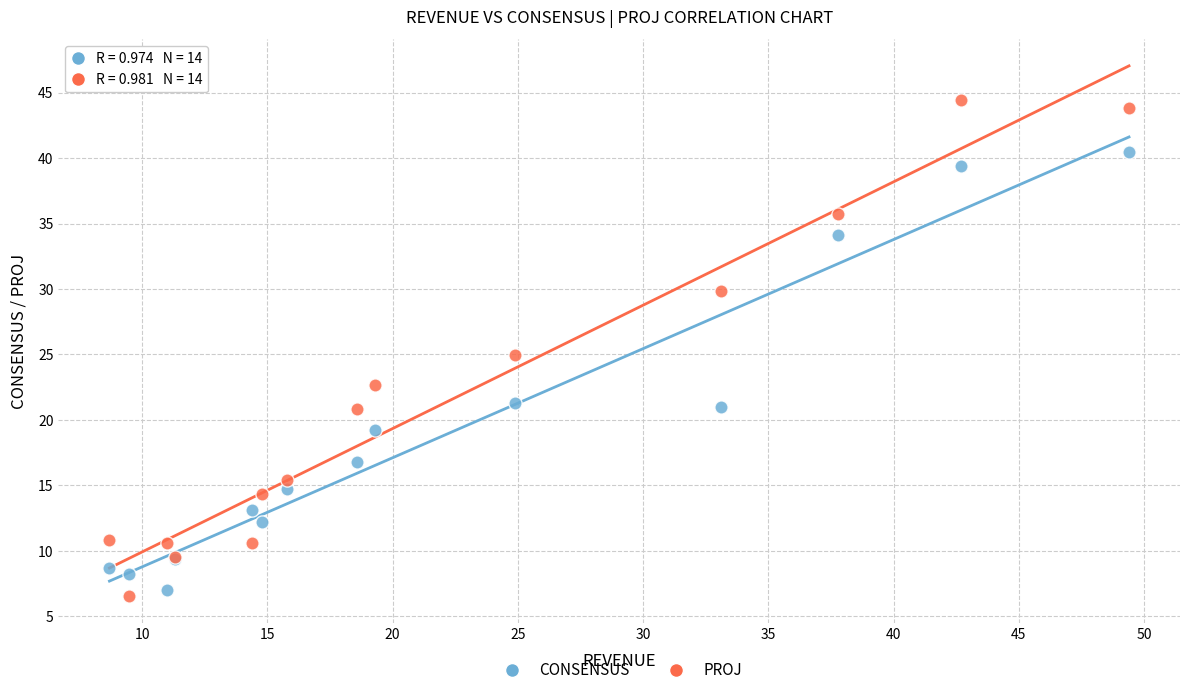

Which series has the largest Y range (max minus min)?

PROJ